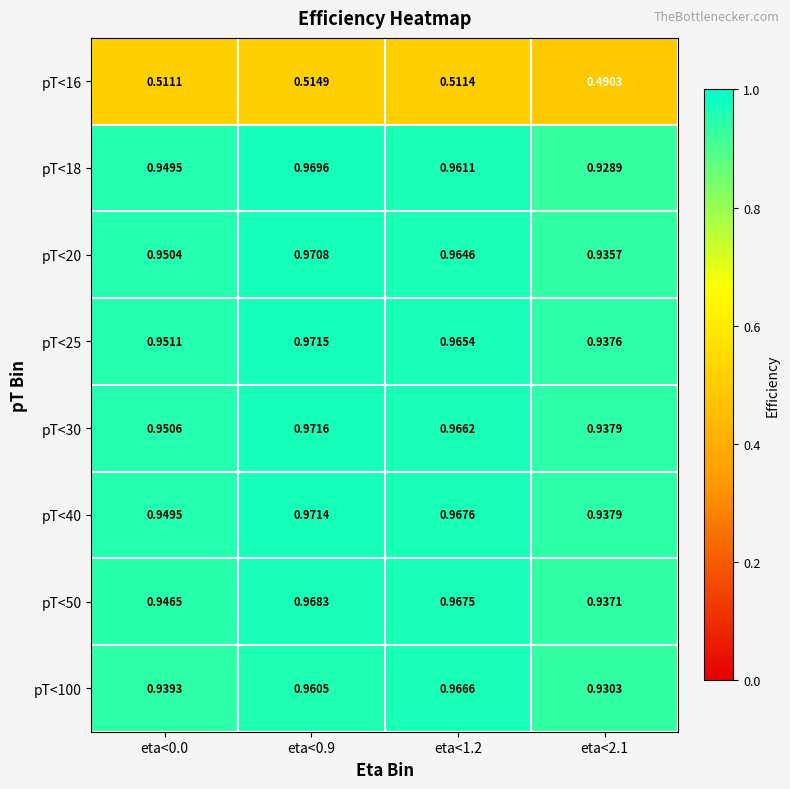

Is the value of pT<50 at eta<1.2 greater than the value of pT<25 at eta<2.1?

Yes